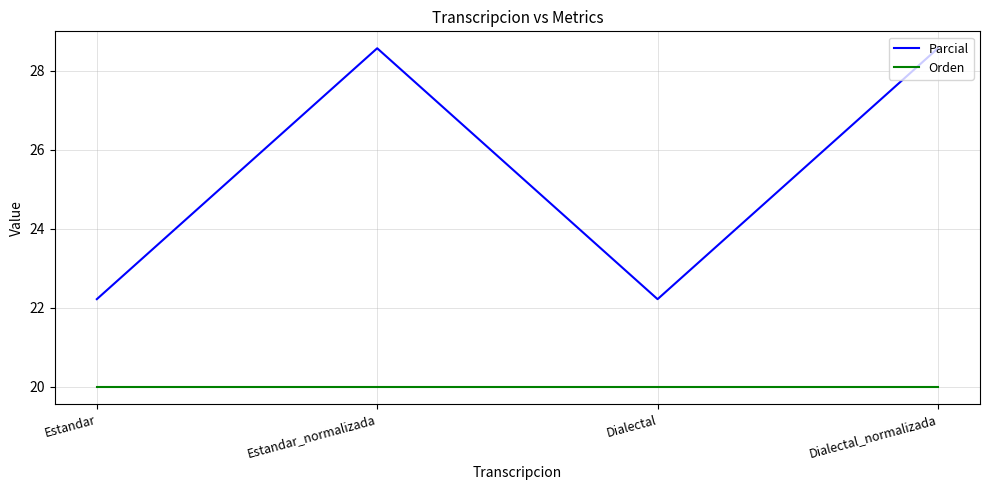

True or false: Parcial and Orden cross at least once.

False